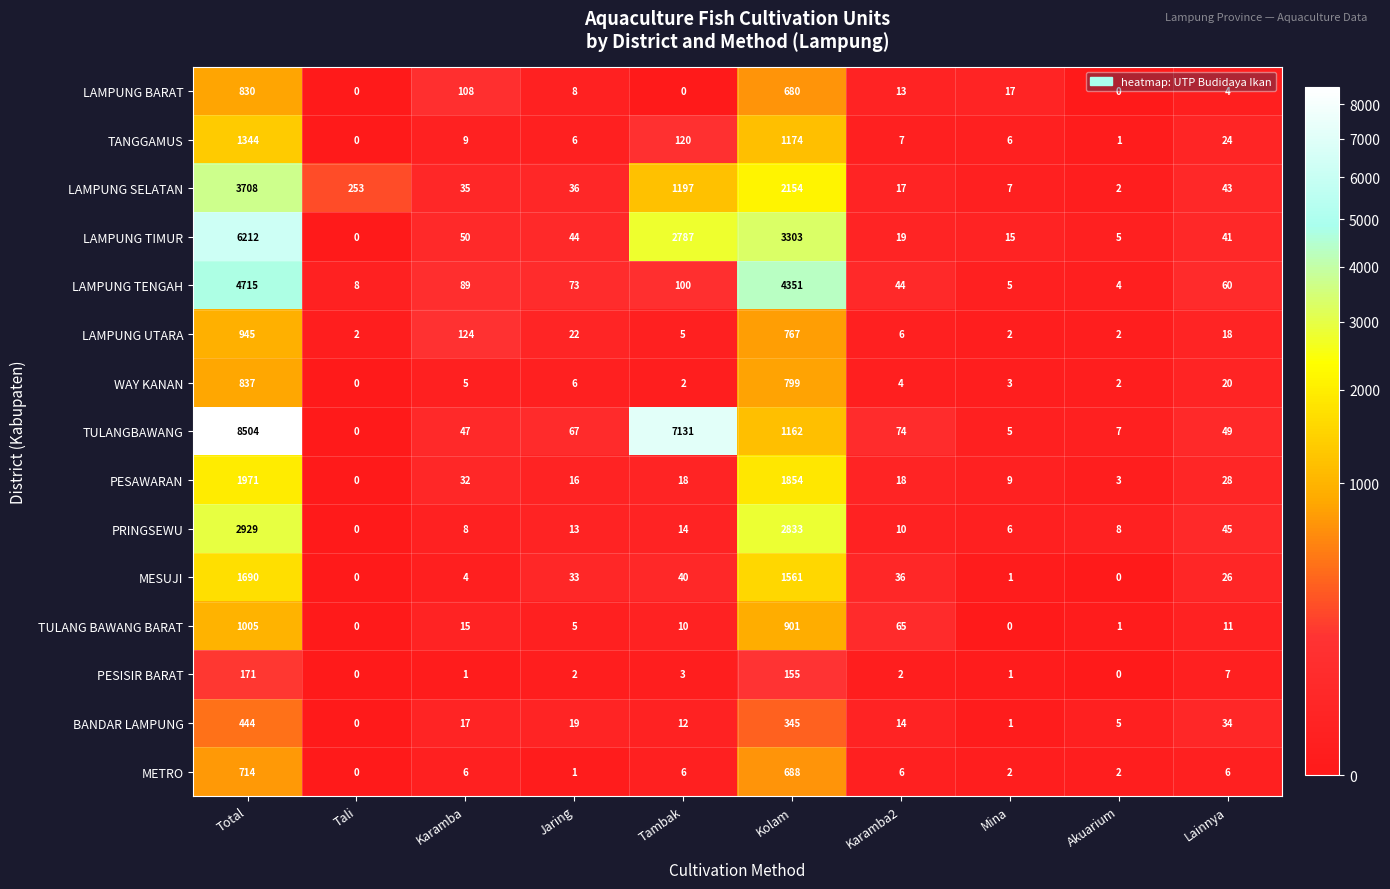

Where is LAMPUNG BARAT nearest to the value 415?

Kolam